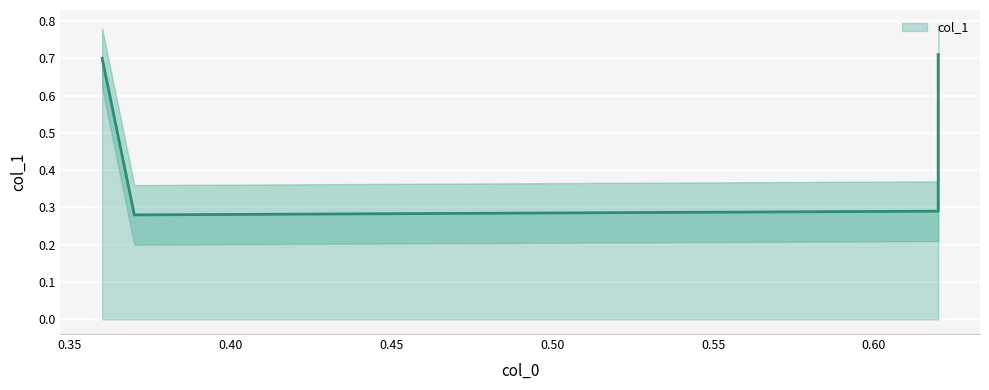

How many lines are shown in the chart?

1